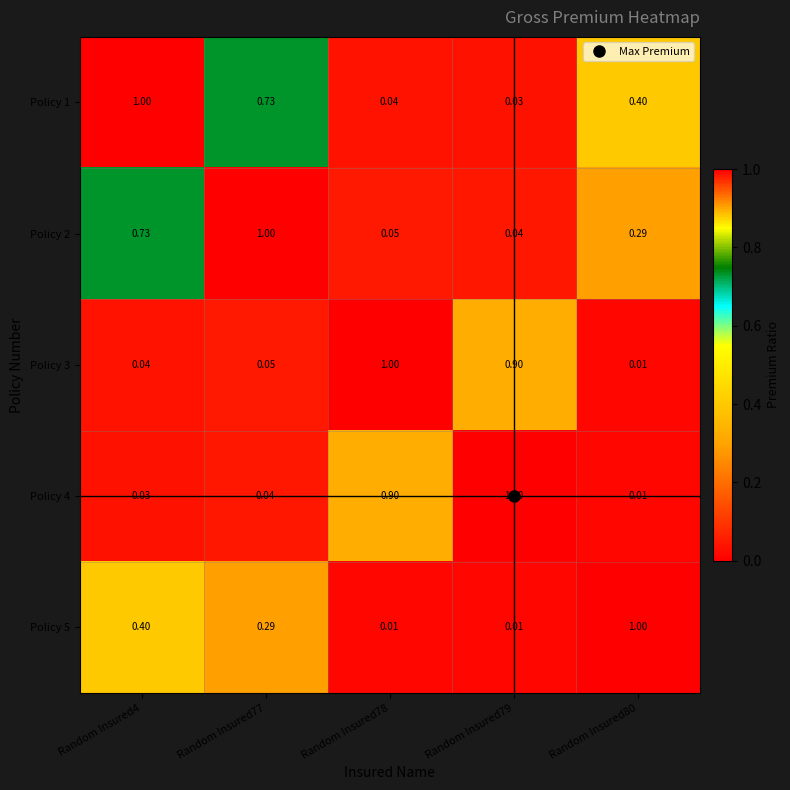

Is the value of Policy 5 at Random Insured79 greater than the value of Policy 2 at Random Insured80?

No